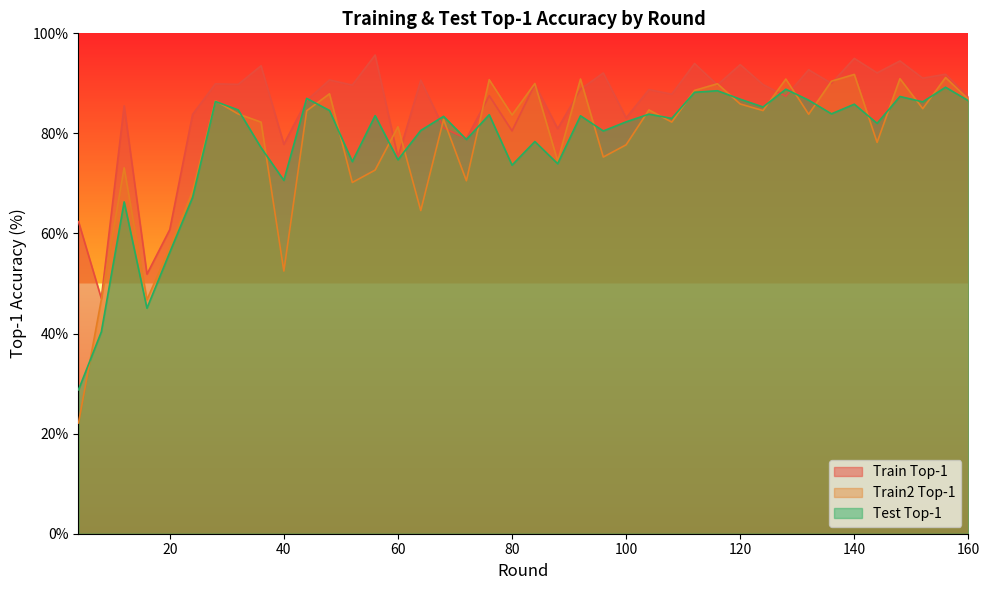

True or false: train_top1 has a value of 83.1 at 100.

True